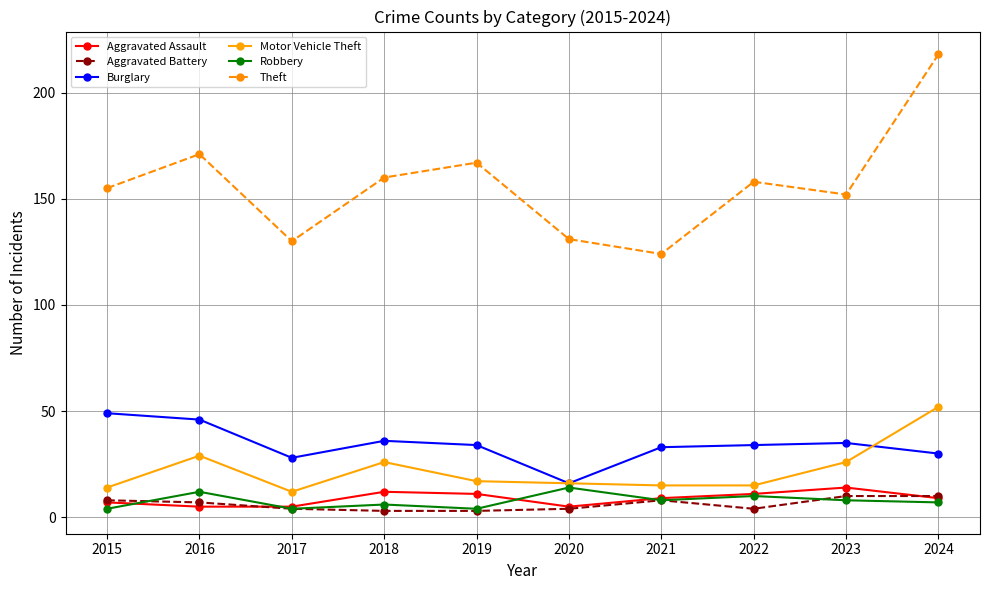

How many data points in Motor Vehicle Theft are less than 17?

5